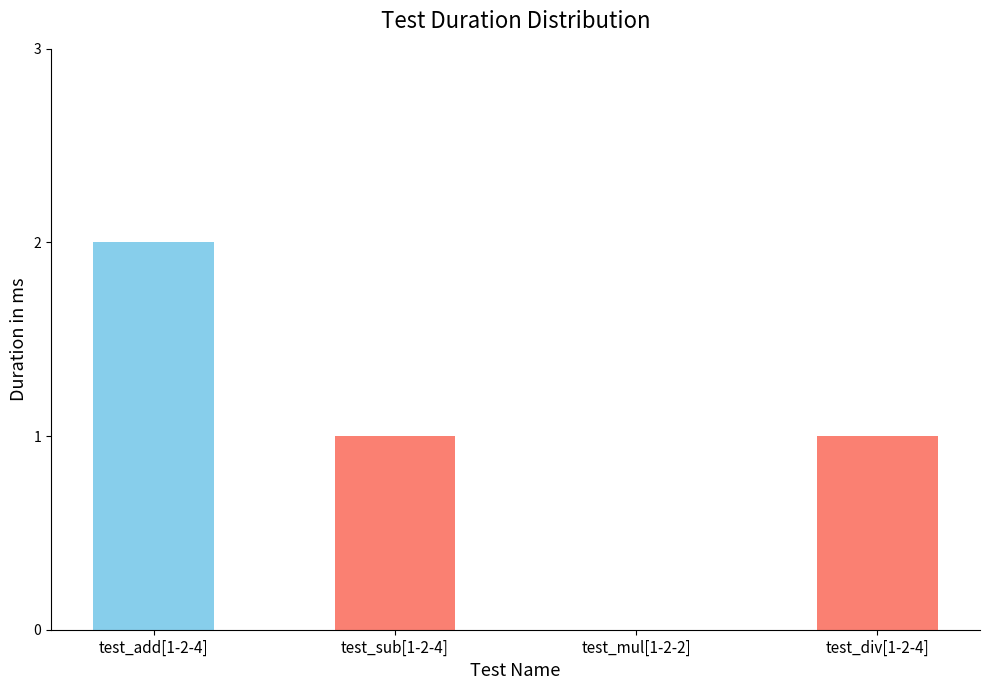

What is the sum of the values at test_add[1-2-4] and test_div[1-2-4]?

3